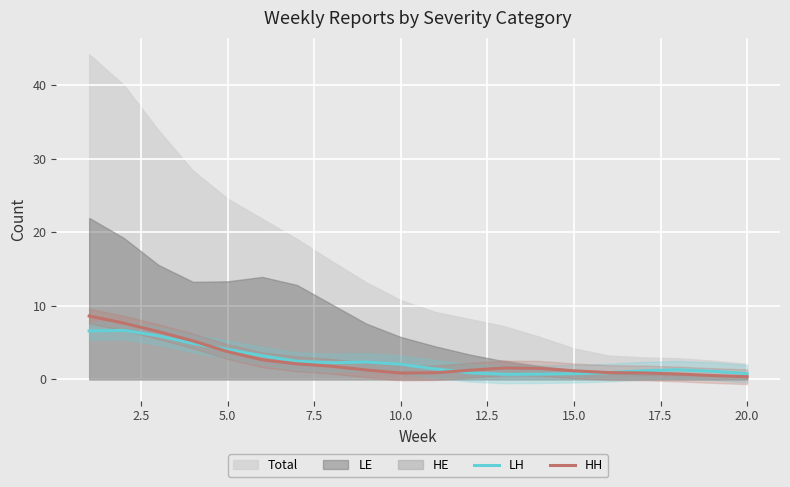

How many times do LH and HH cross each other?

3